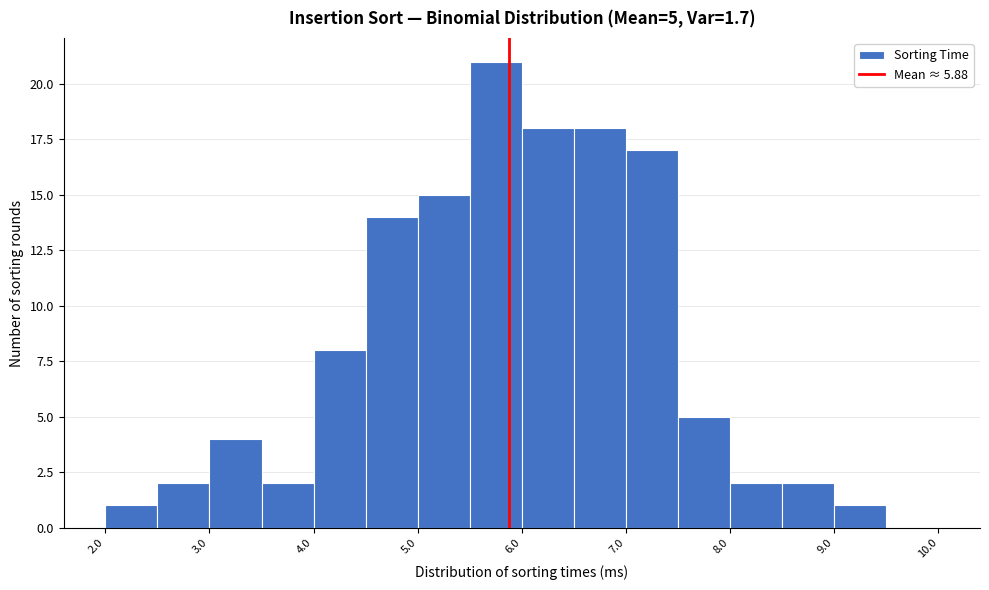

Over which range of the x-axis is the bar tallest?

5.5 to 6.0